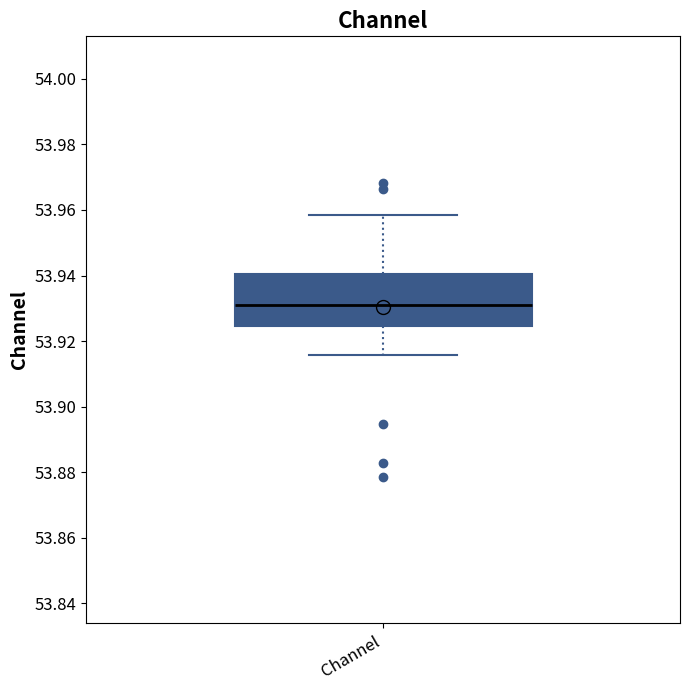

Transcribe this box plot: give where the median line is, the range the box spans, and where the two whiskers end, as read against the y-axis. The values are not printed on the chart, so give them approximately, as read against the axis.

median 53.932, box 53.924 to 53.940, whiskers 53.916 to 53.958